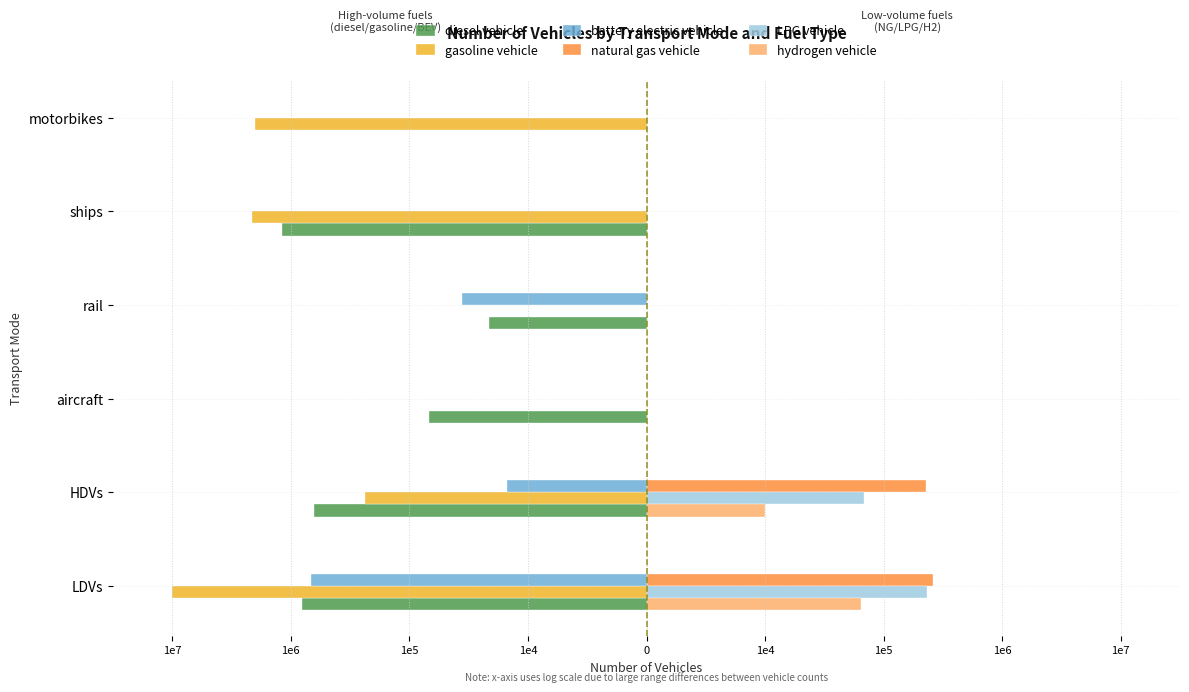

What are all the series names shown in the legend?

diesel vehicle, gasoline vehicle, battery electric vehicle, natural gas vehicle, LPG vehicle, hydrogen vehicle